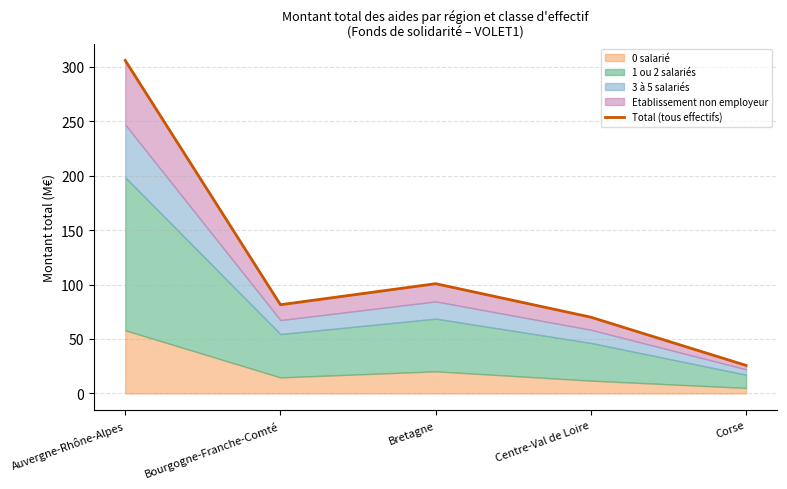

Read the value at Auvergne-Rhône-Alpes.

305.7